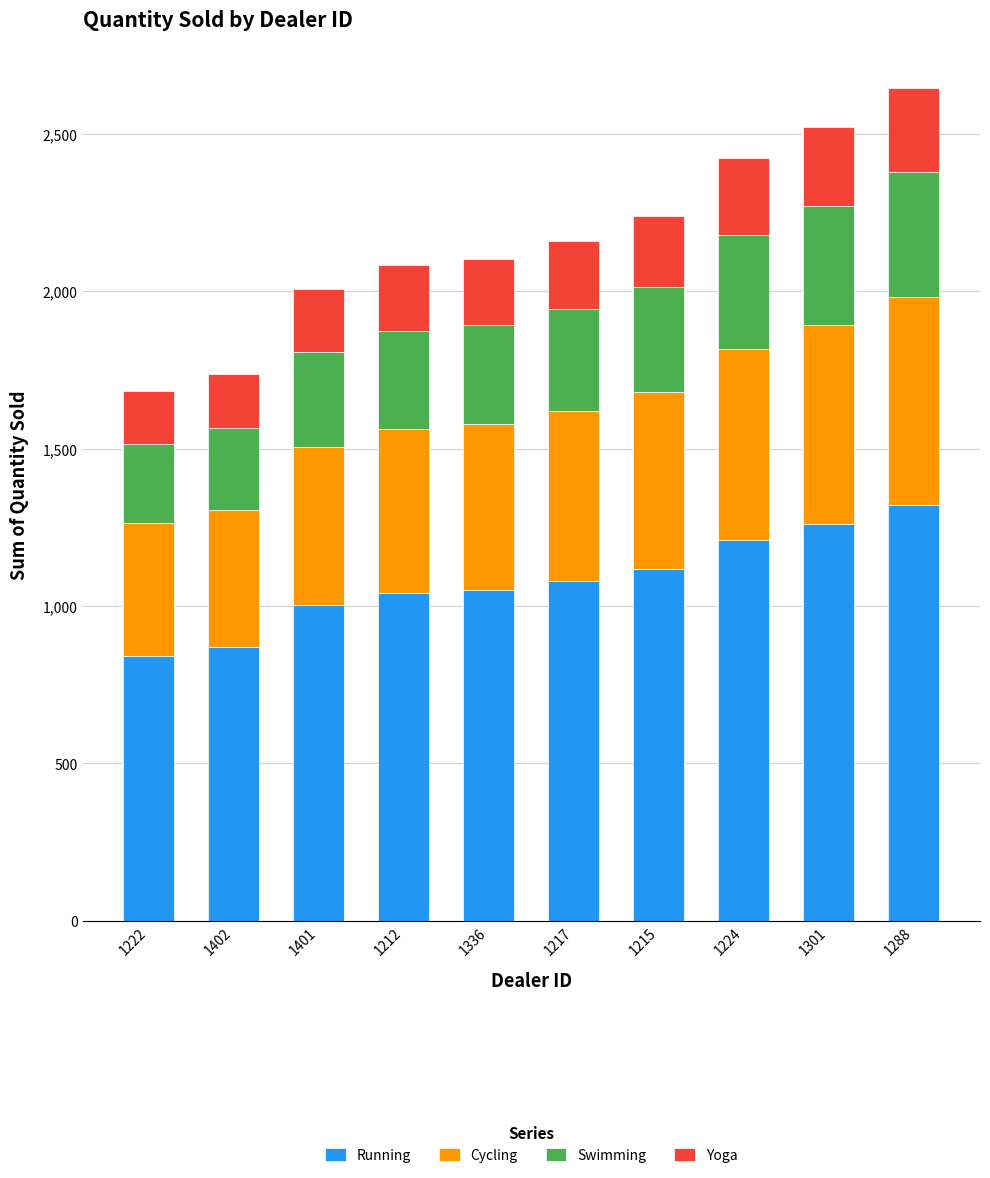

The Running series shows 1322.0 at 1288. True or false?

True